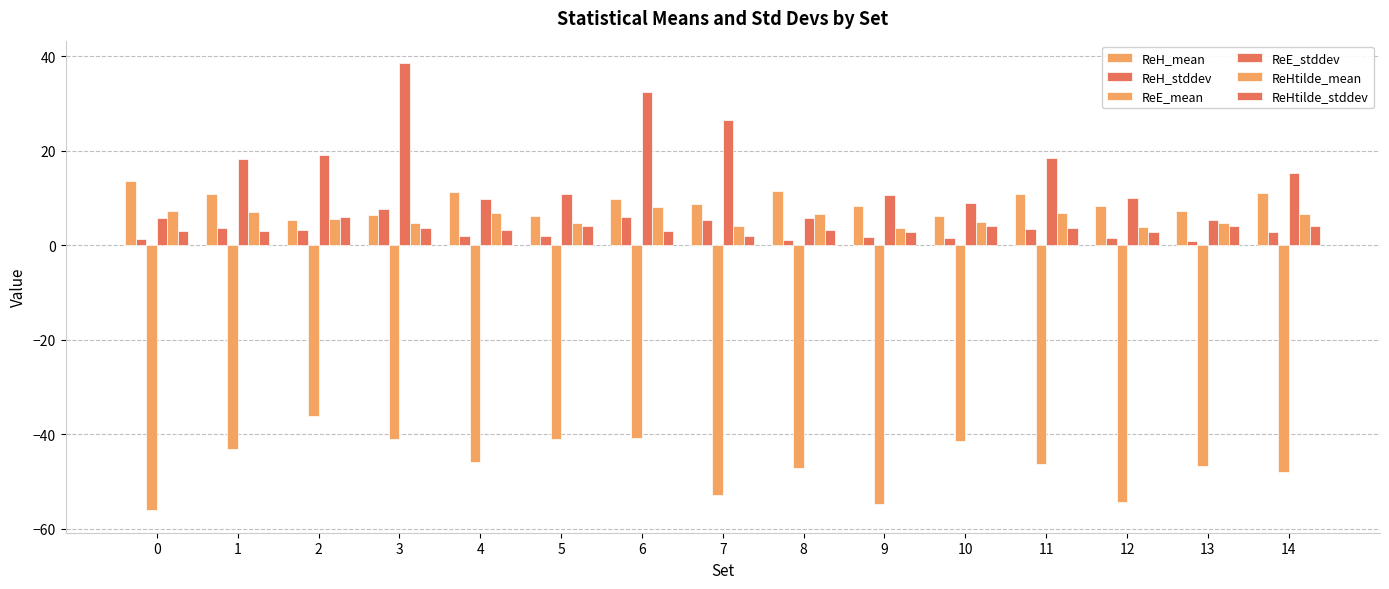

How many distinct data groups are displayed?

6